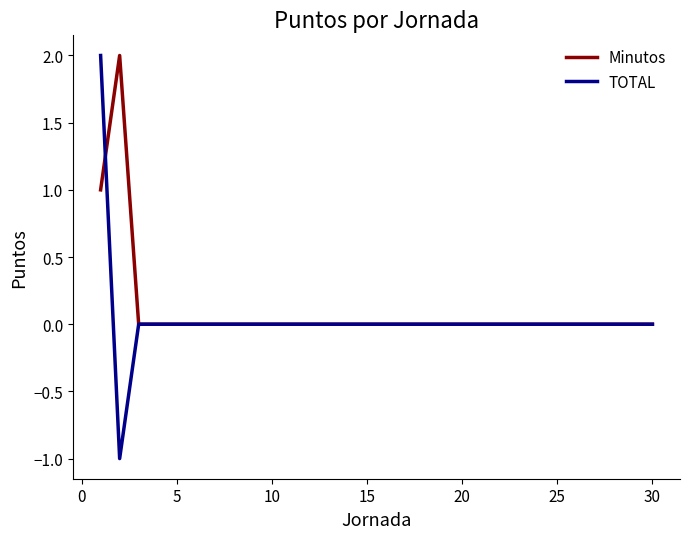

Which series has the largest range (max minus min)?

TOTAL